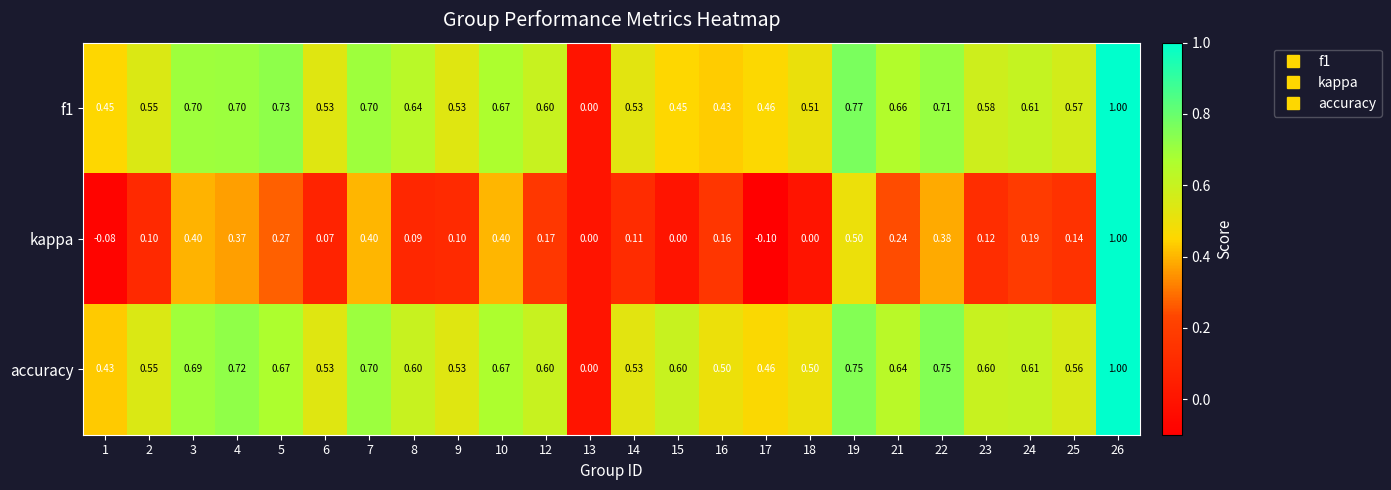

Which series has the largest total across all categories?

accuracy